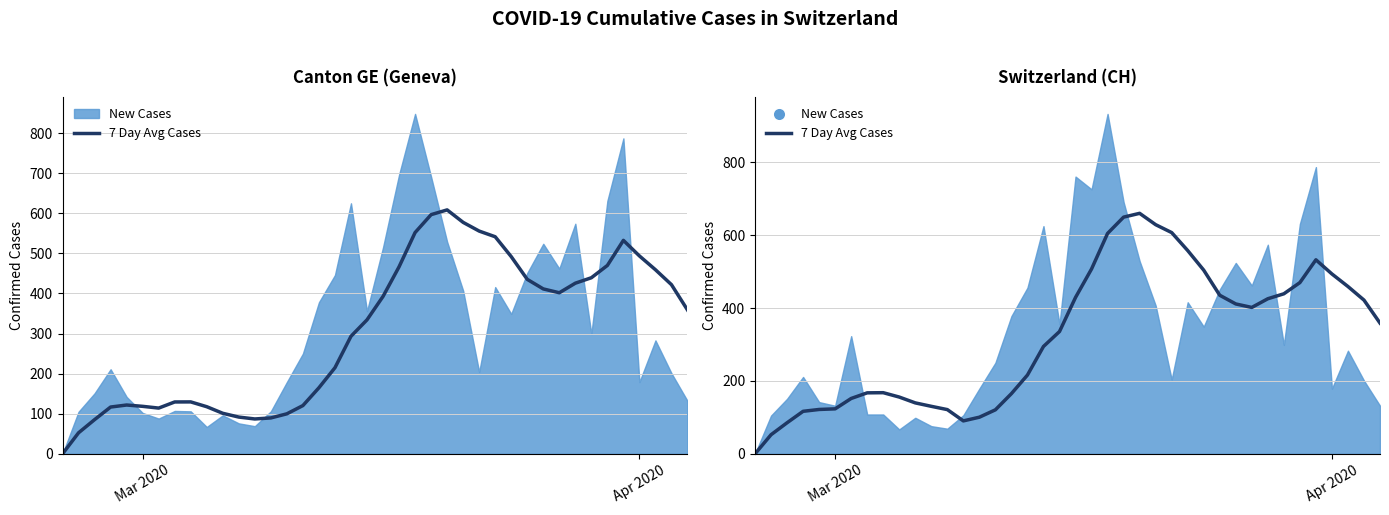

Reading right to left, list all the values displayed in this chart.

358.9	422.0	459.3	493.7	532.6	470.0	439.3	425.7	401.9	411.4	435.3	504.1	558.0	607.3	629.0	660.1	649.7	605.0	507.4	429.3	335.7	294.7	216.3	165.3	120.9	100.6	90.4	121.4	130.4	139.9	155.9	167.9	167.4	152.0	123.5	121.8	116.8	85.3	52.5	0.0